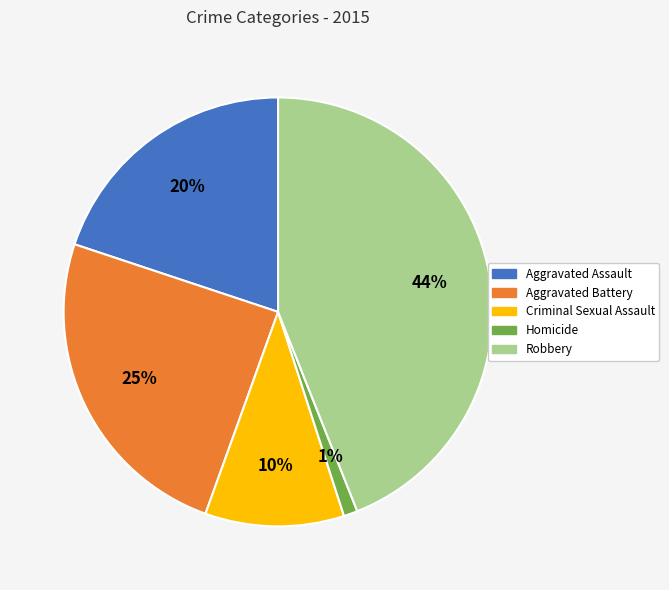

Which category has the smallest portion of the pie?

Homicide